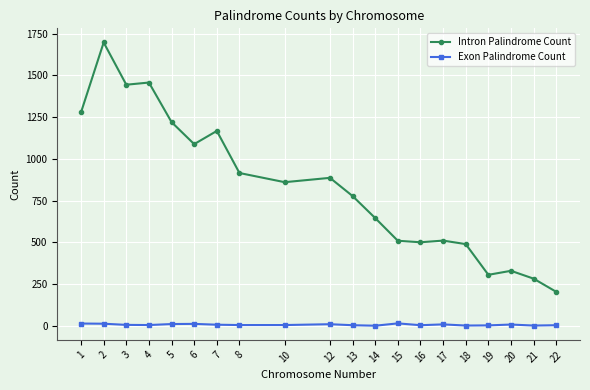

What are all the series names shown in the legend?

Intron Palindrome Count, Exon Palindrome Count